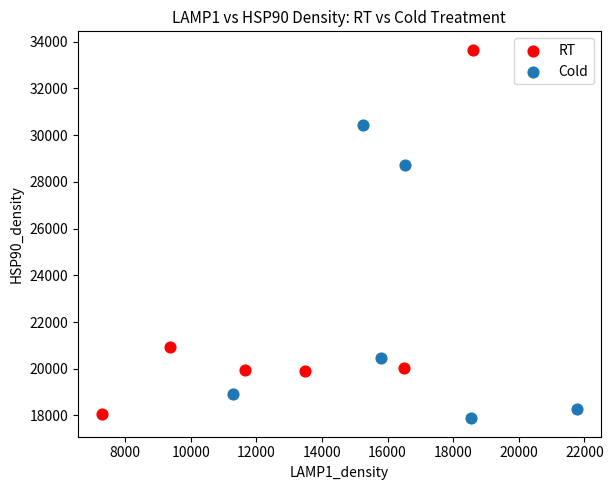

Which series has the largest Y range (max minus min)?

RT